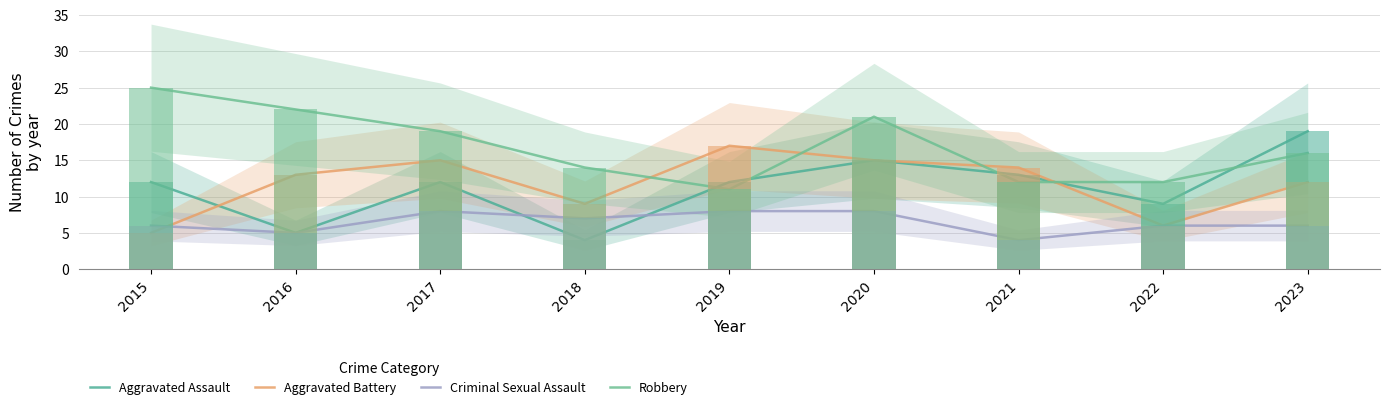

Which label corresponds to the largest value in the chart?

2015